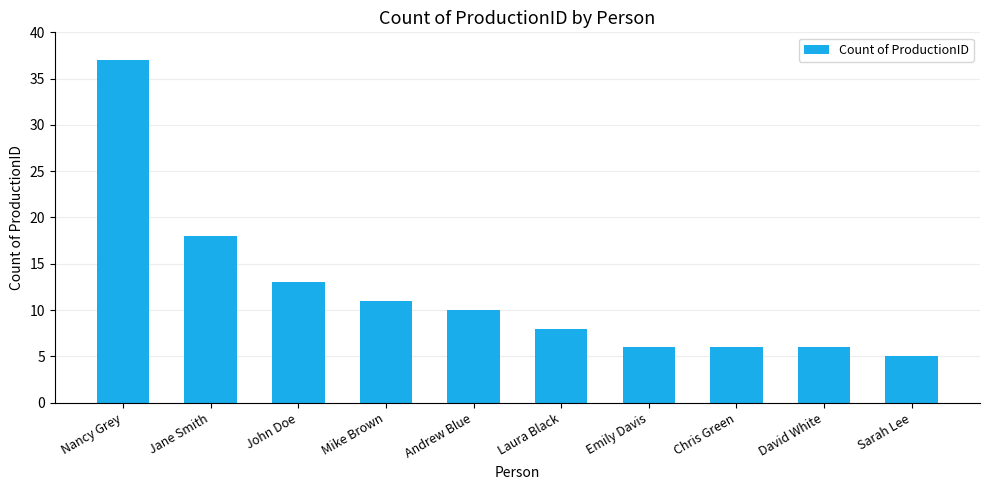

What is the average value?

12